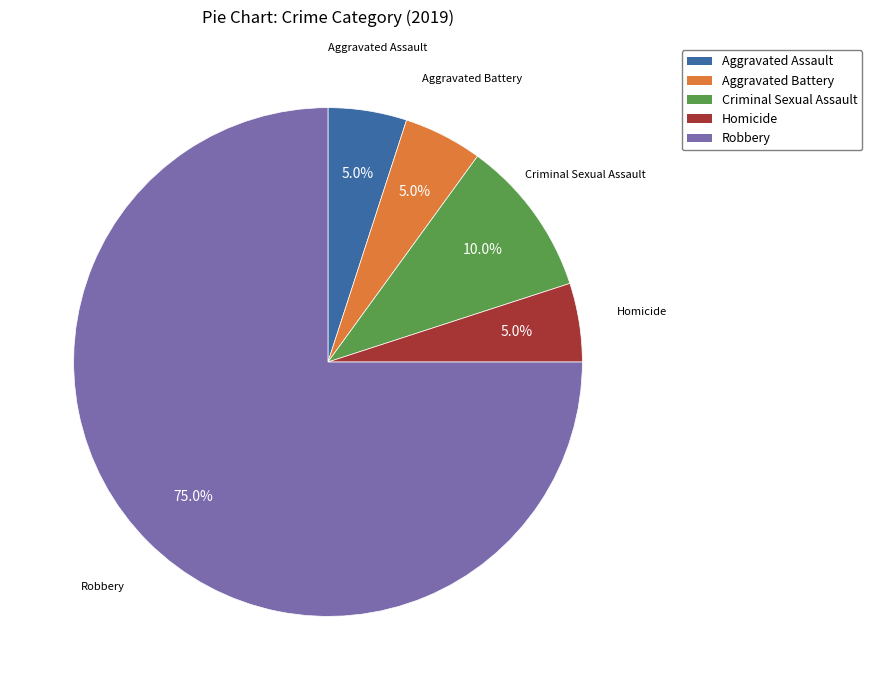

Which slice is the largest?

Robbery